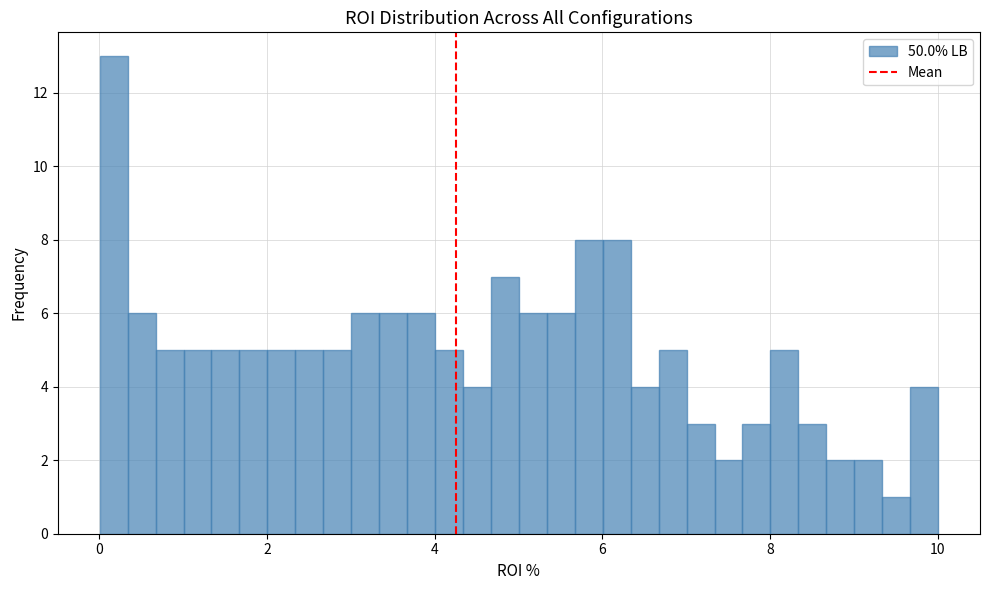

Read against the x-axis, roughly where is the centre of the tallest bar?

0.2